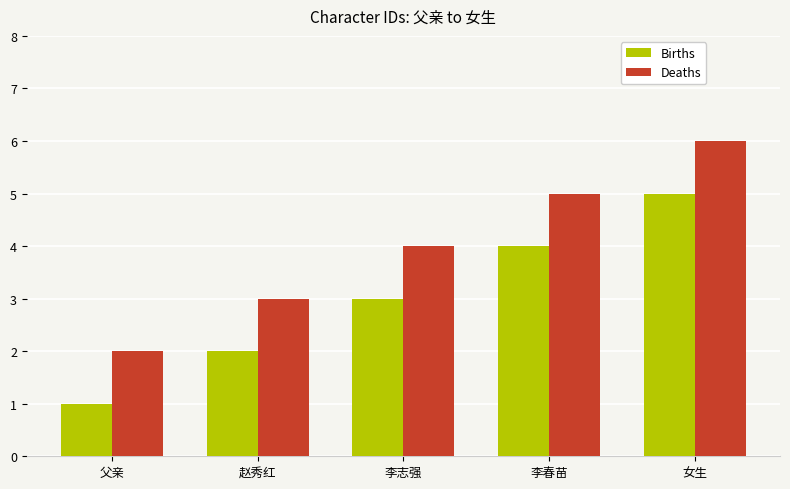

Is it true that Deaths equals 1 at 父亲?

False